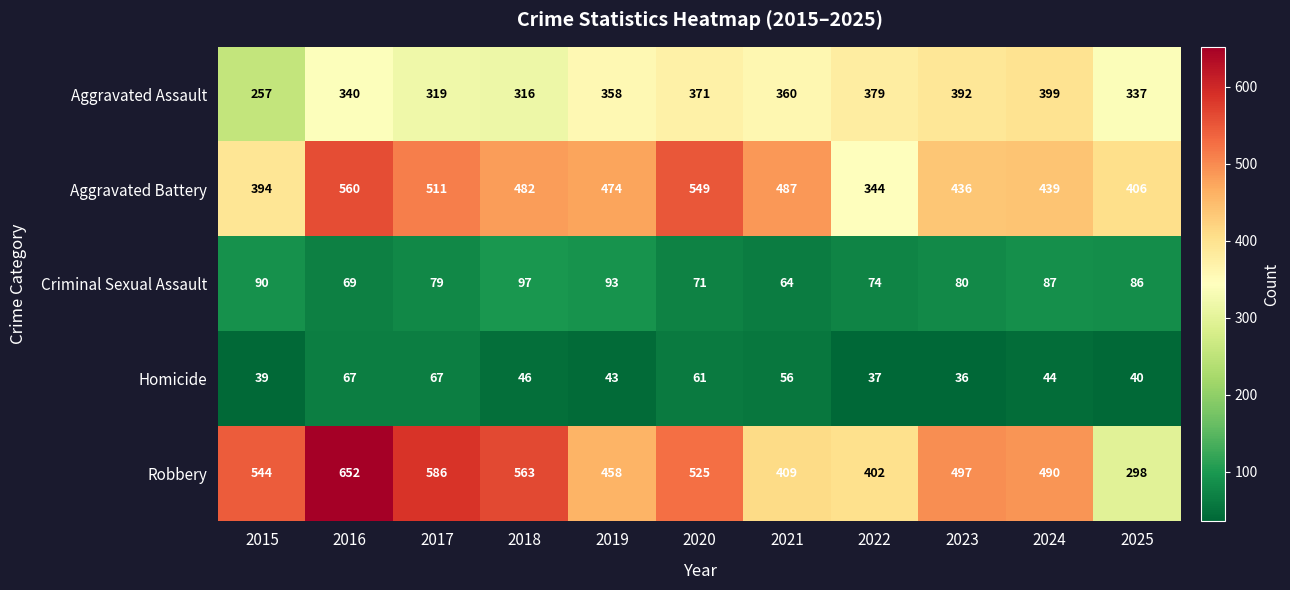

How many data points does each series have?

11